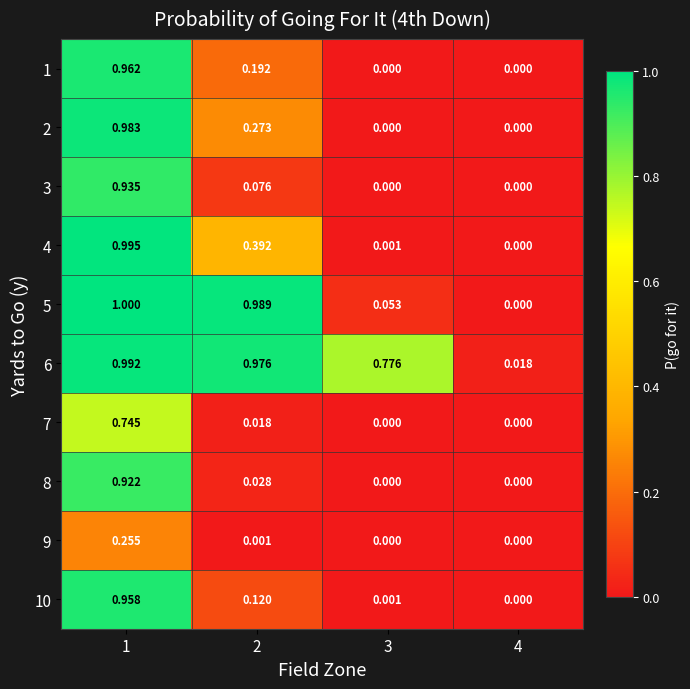

Is the value of 1 at 1 greater than the value of 5 at 4?

Yes